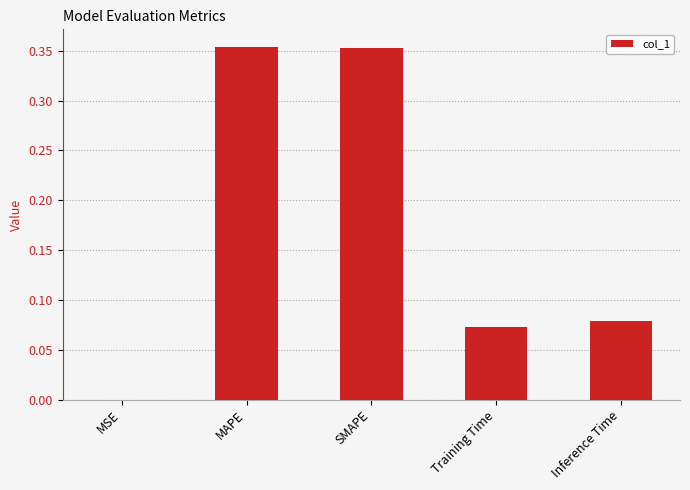

What is the difference between the values at MAPE and Training Time?

0.3